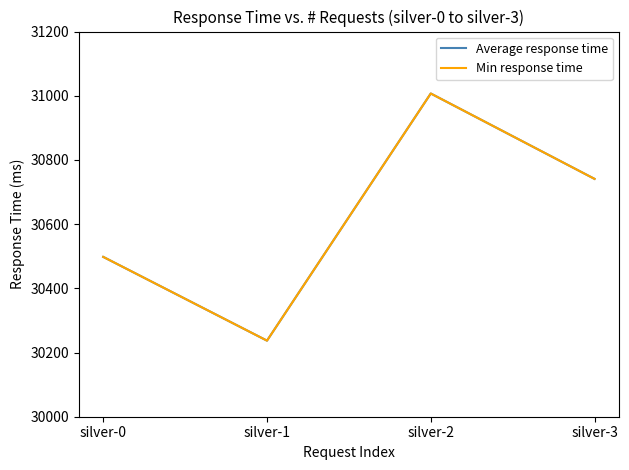

What are all the series names shown in the legend?

Average response time, Min response time